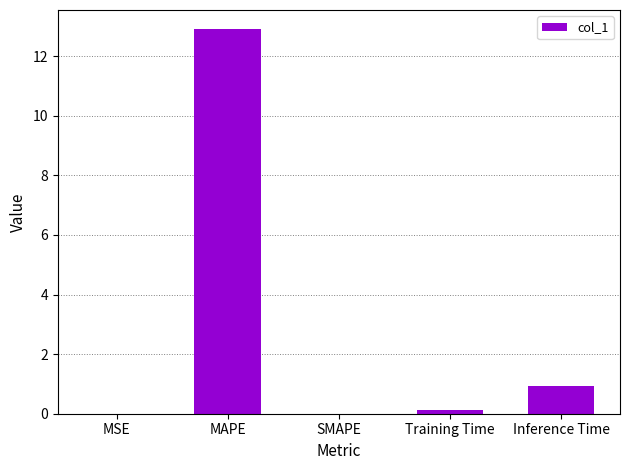

Which has a higher value, MAPE or Training Time?

MAPE